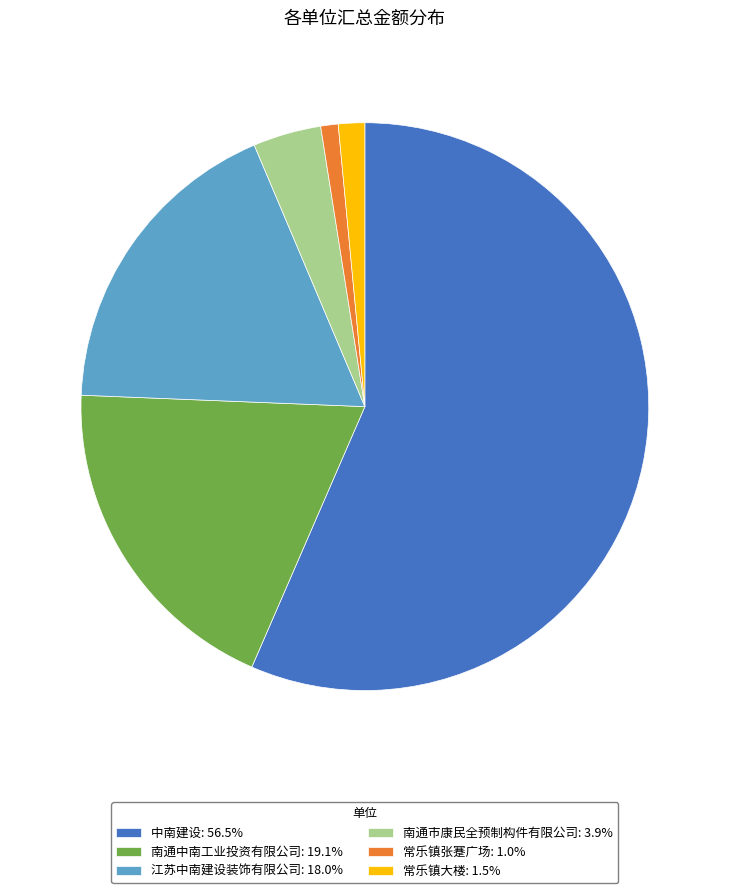

Combined, do 中南建设: 56.5% and 南通市康民全预制构件有限公司: 3.9% account for over 50%?

Yes